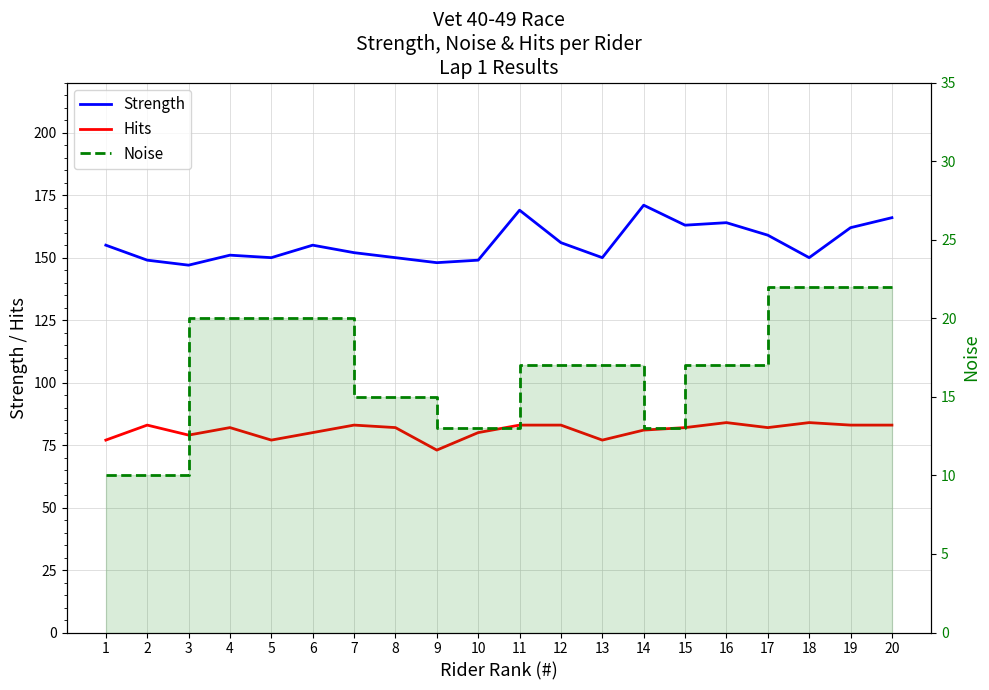

Rank the series at 4 from highest to lowest value.

Strength, Hits, Noise